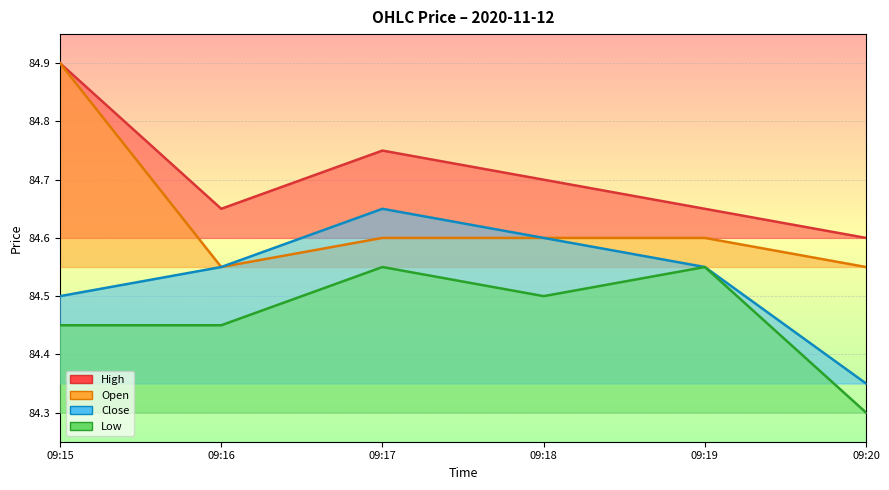

Count the Close values in the range 84 to 85.

6